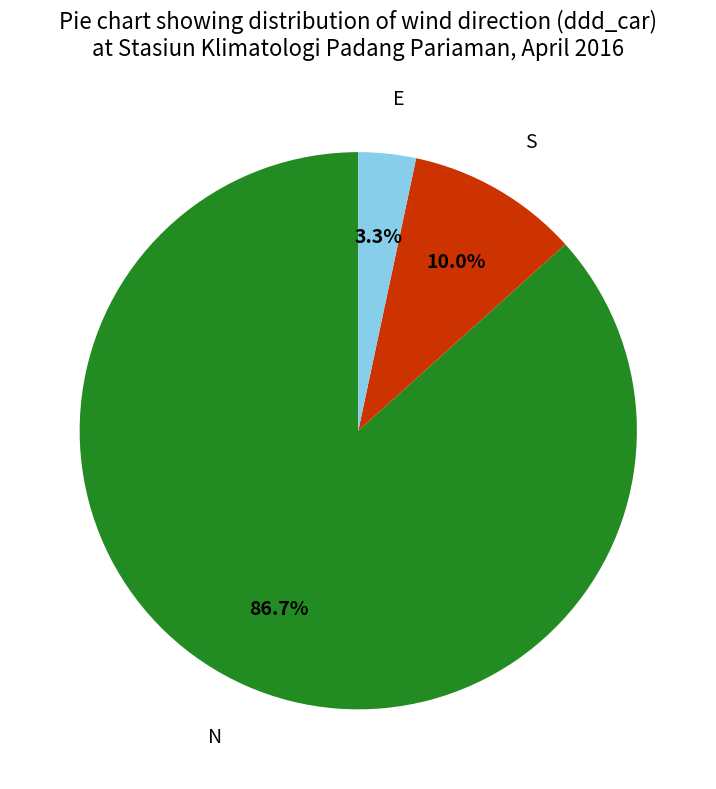

Is there any slice that represents more than half of the pie?

Yes